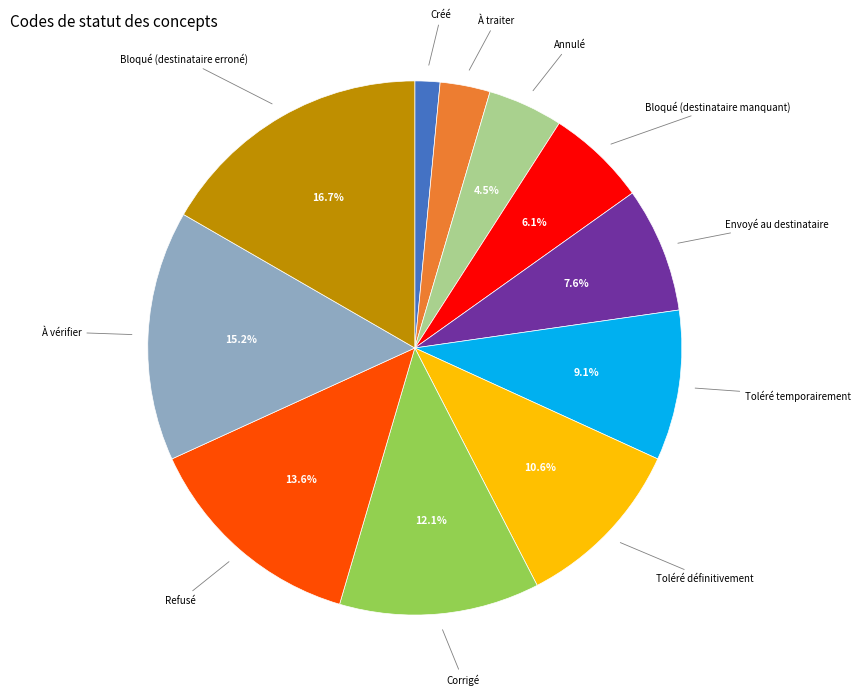

Do Corrigé and Annulé together represent more than half of the pie?

No